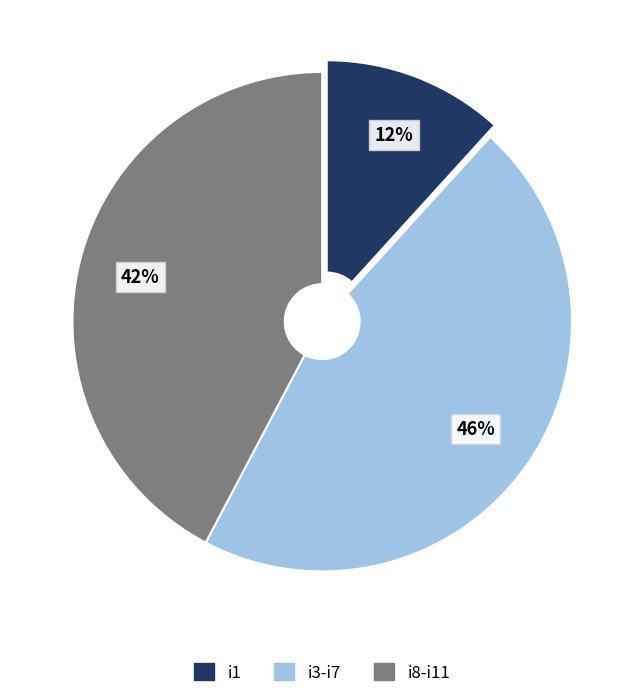

Is it true that i8-i11 is 49% of the pie?

False